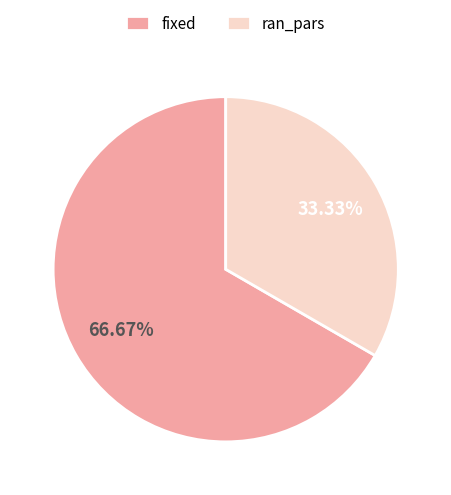

How many slices are in this pie chart?

2